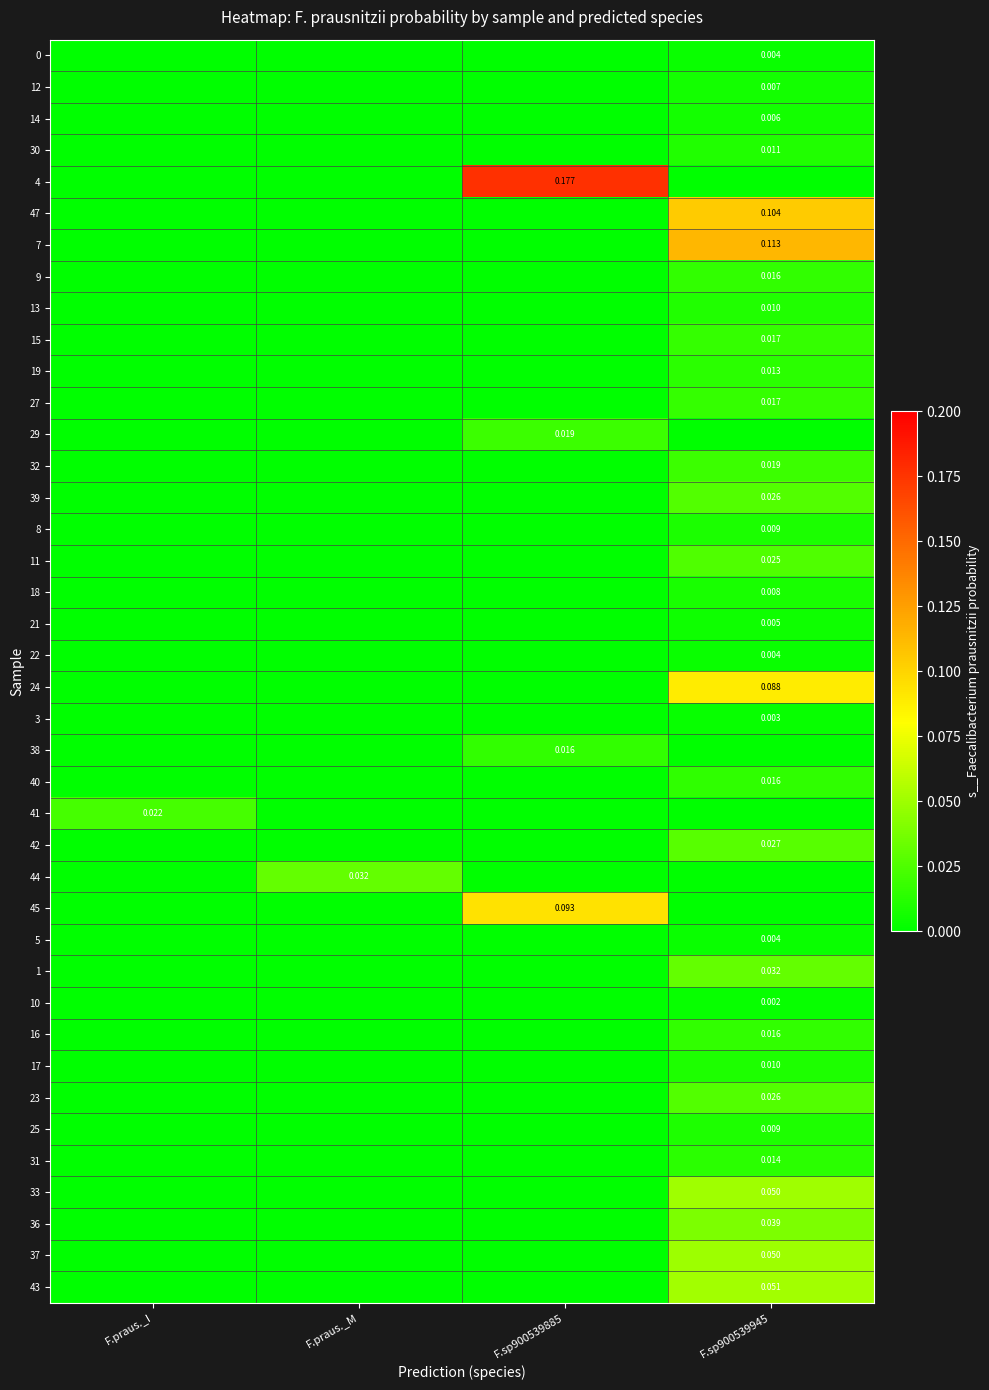

How many categories are shown in the chart?

4